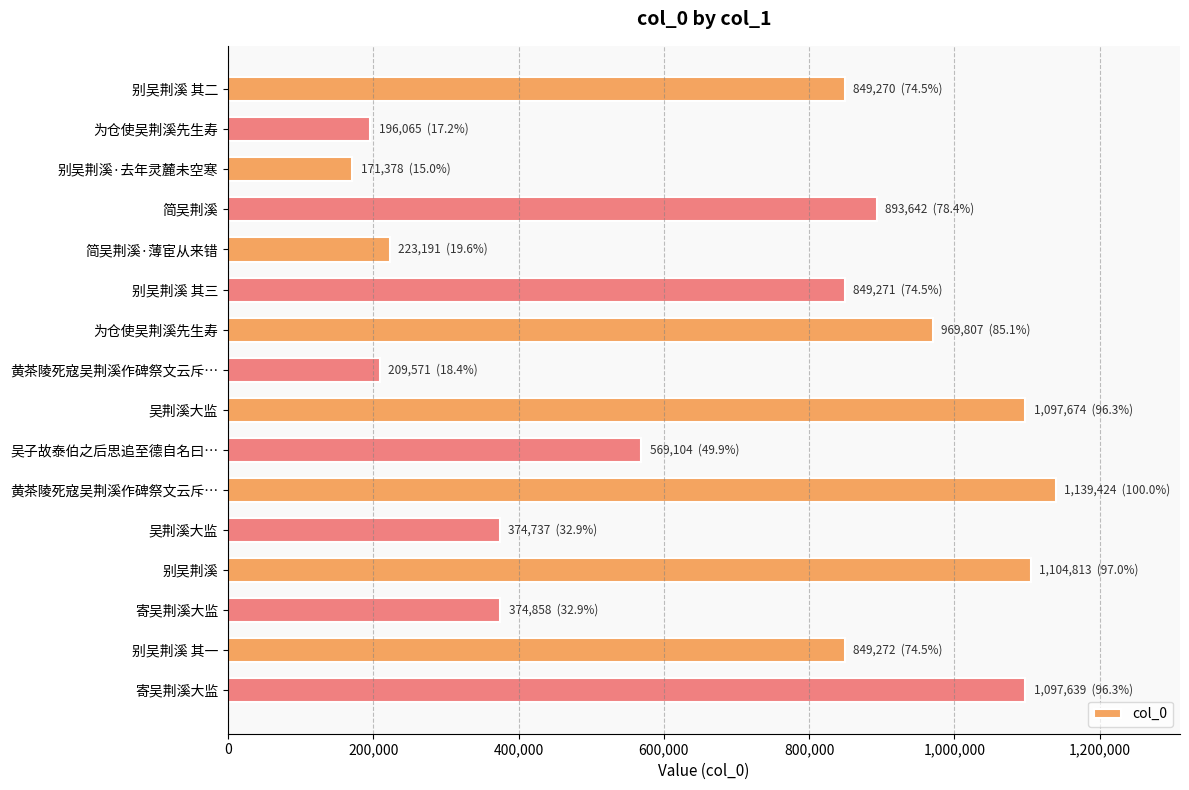

Where is the data nearest to the value 655401?

吴子故泰伯之后思追至德自名曰…